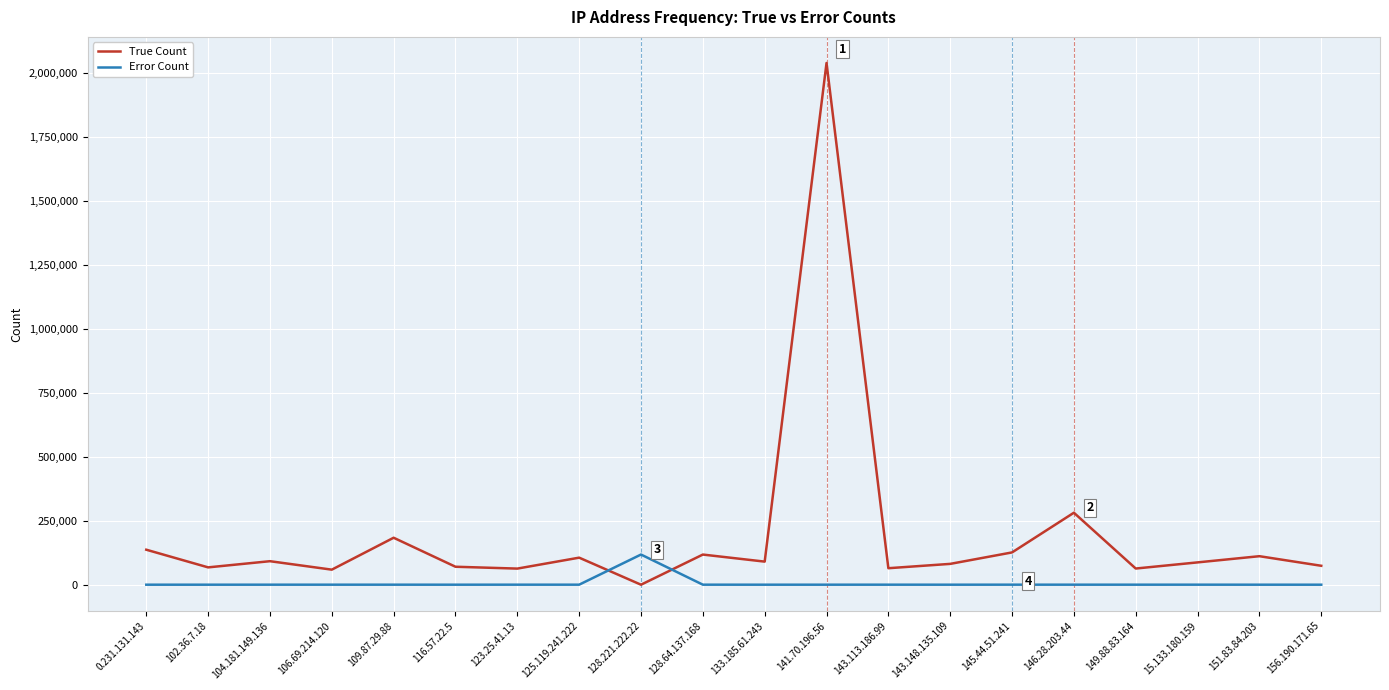

True or false: Error Count has more than 1 interior local peaks.

True